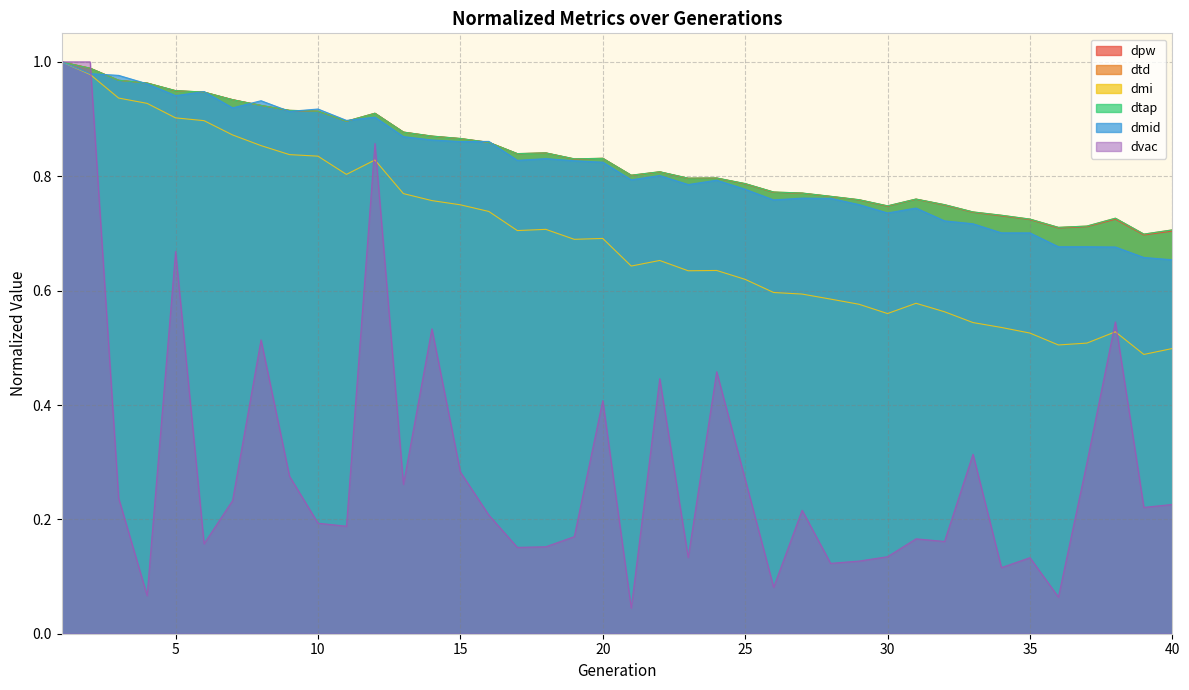

After their last crossing, which series has the higher values: dpw or dtd?

dtd